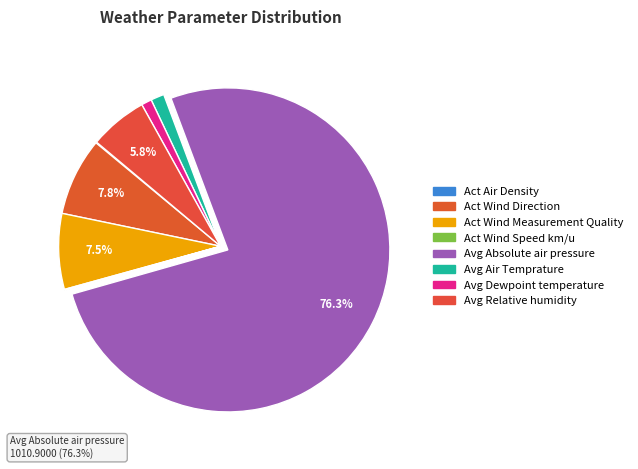

To the nearest percent, what is the difference between the Act Air Density and Avg Air Temprature slice percentages?

1%